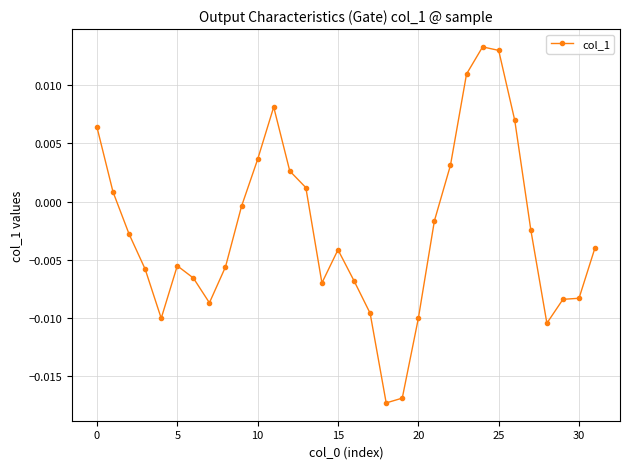

True or false: there are more than 2 points higher than both neighbors.

True